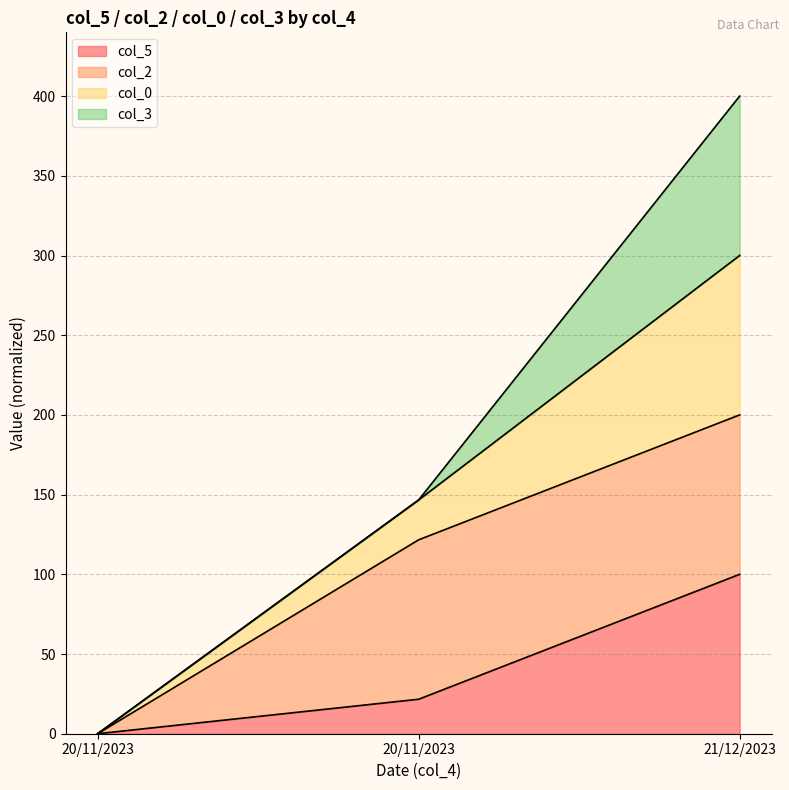

What value does the col_5 series have at 21/12/2023?

100.0